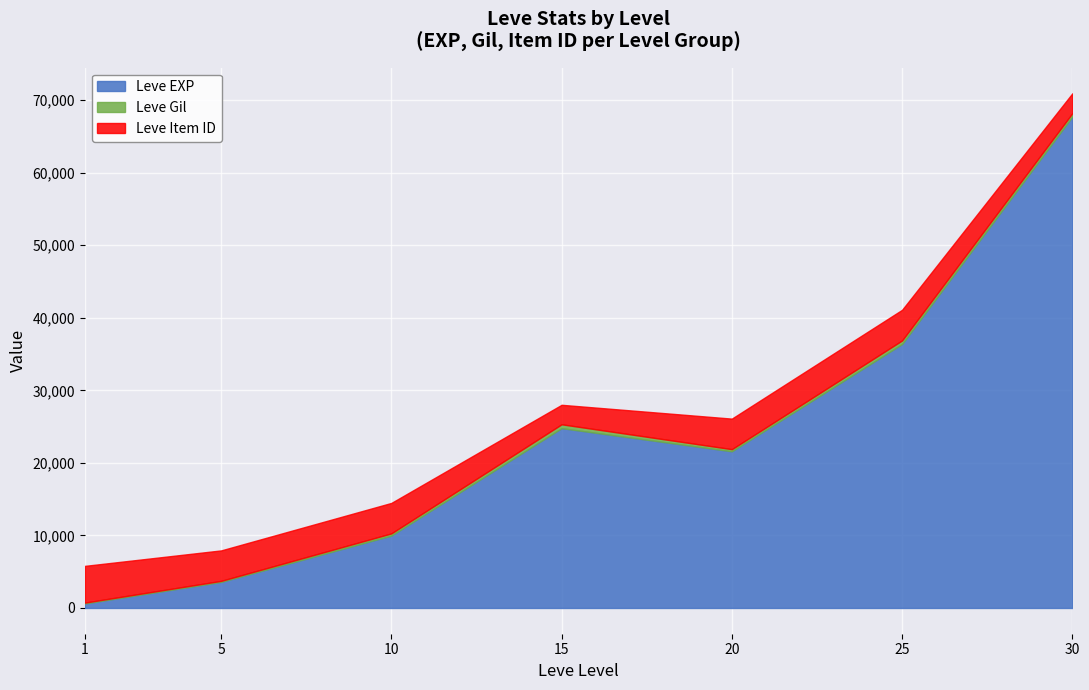

At which category does Leve Item ID reach its first local valley?

5